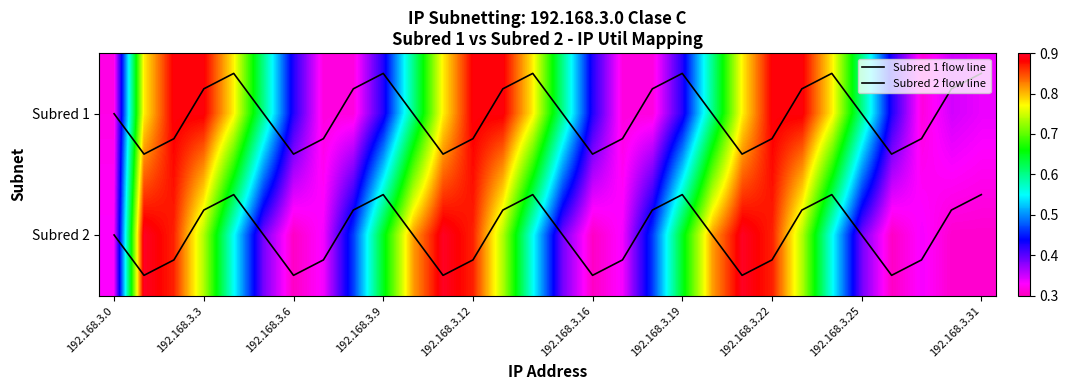

The value of Subred 1 flow line at 192.168.3.12 is 0.2. True or false?

True